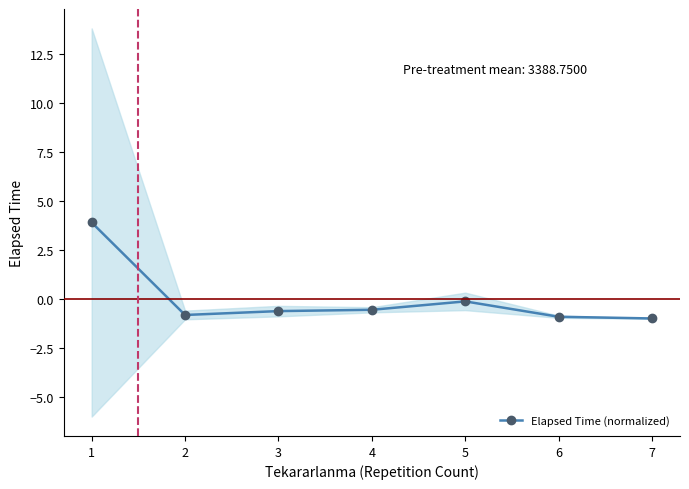

Reading right to left, transcribe all the data shown in this chart.

7=-1.0	6=-0.9	5=-0.1	4=-0.5	3=-0.6	2=-0.8	1=3.9